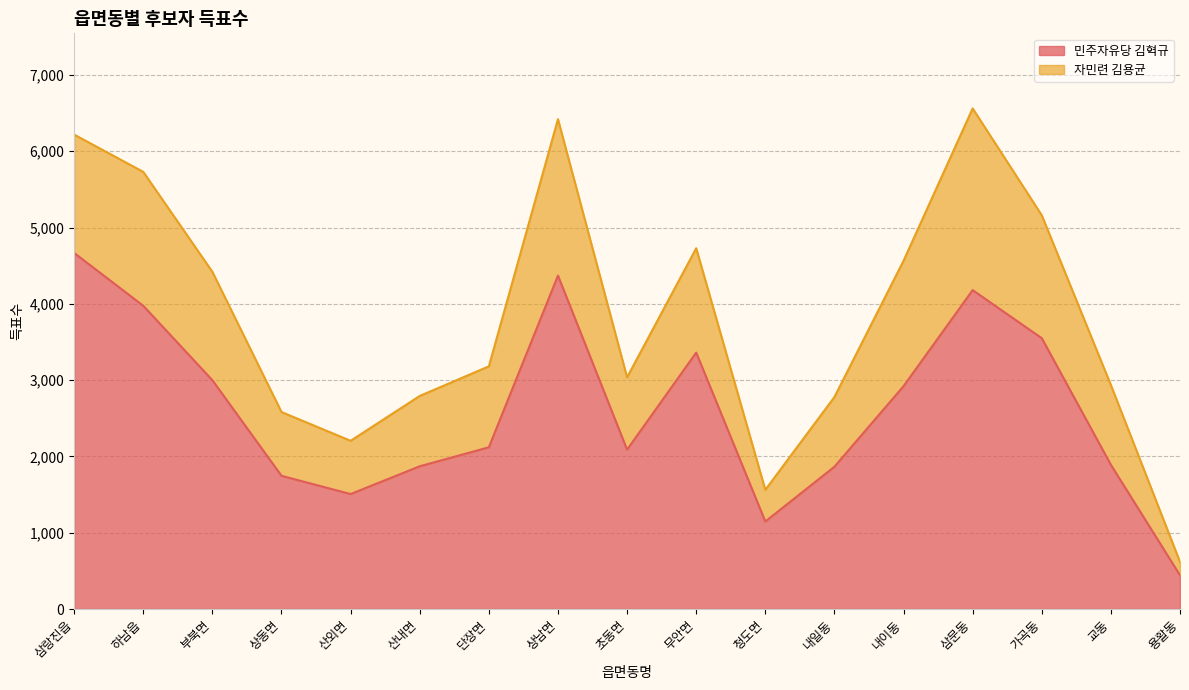

At which label is the value closest to 2554?

내이동